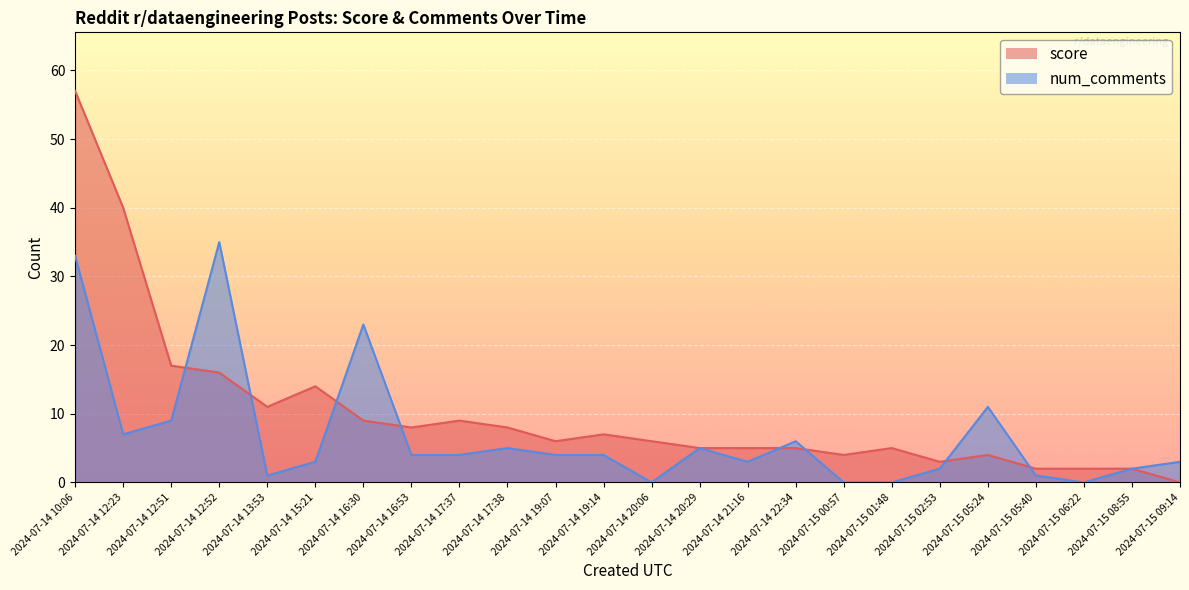

What is the average value of the num_comments series?

7